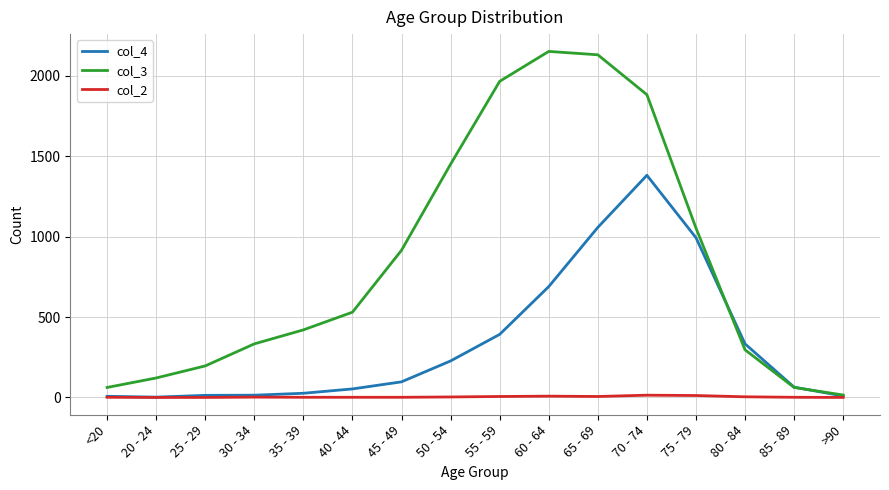

What is the difference between the maximum and second lowest values in the col_4 series?

1374